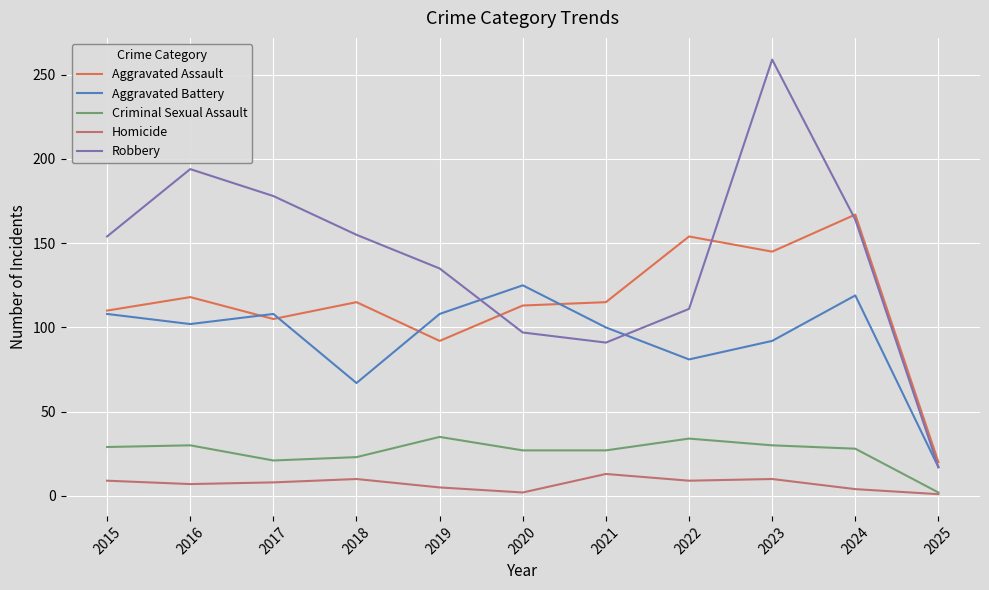

What is the sum of all Aggravated Battery values?

1027